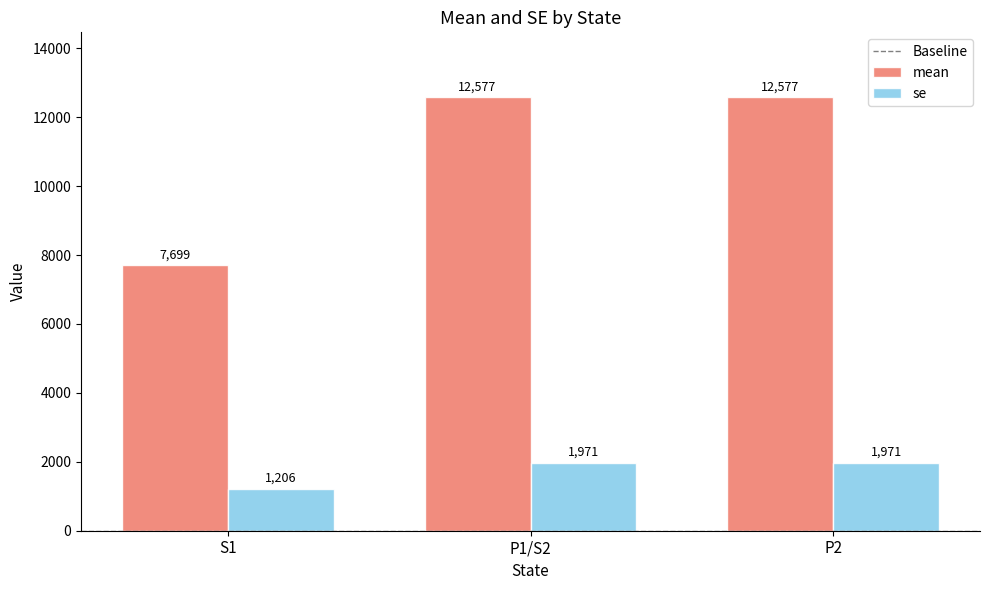

At S1, list the series in order from smallest to largest.

se, mean